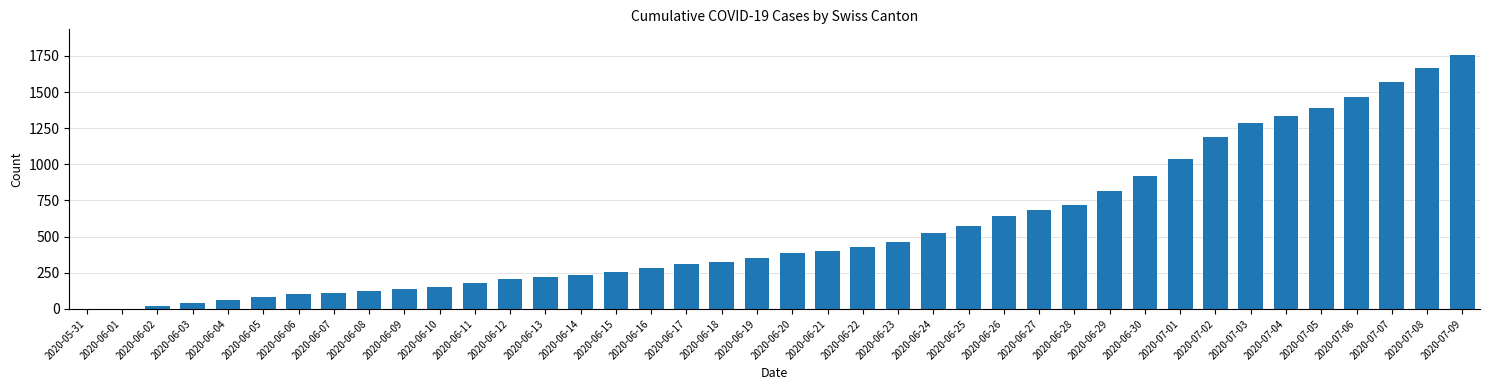

What is the change in value from 2020-06-22 to 2020-06-29?

+383